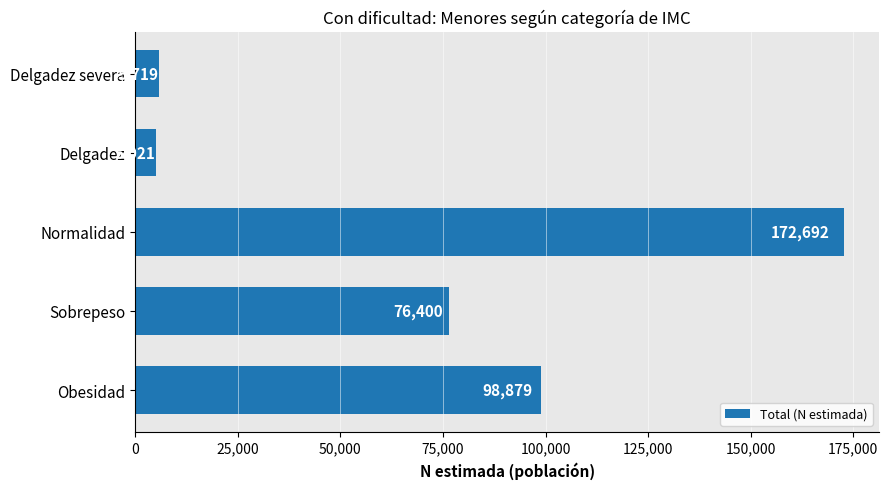

Is it true that the value at Delgadez is 5021?

True